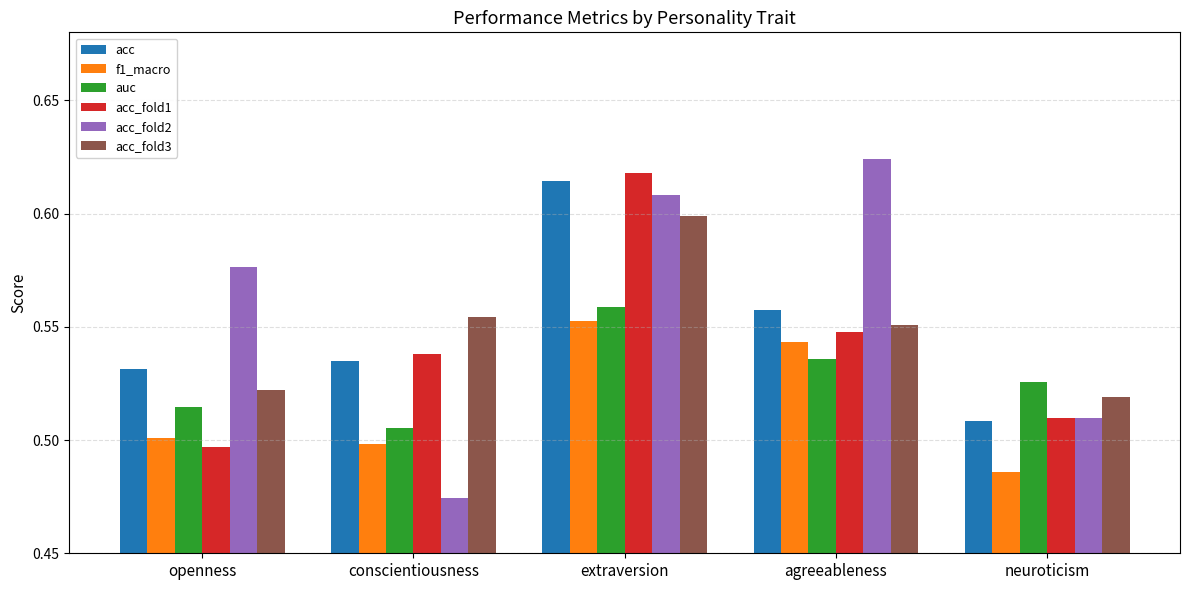

What position from the left is openness?

1